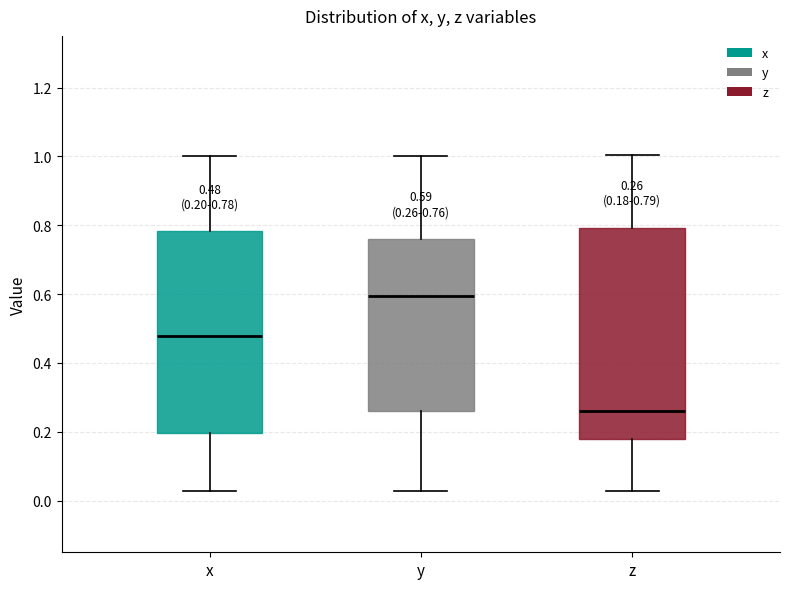

Which box is the tallest, from its lower edge to its upper edge?

z